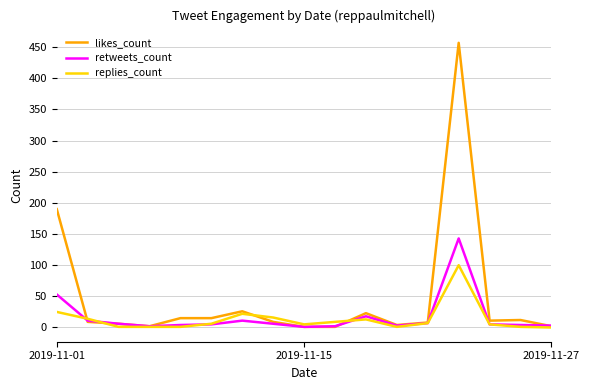

What is the greatest value displayed?

457